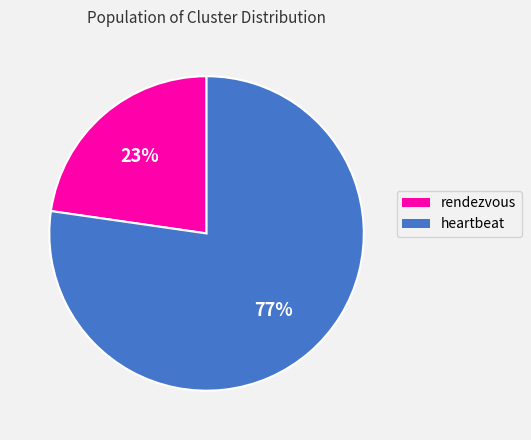

Which has a higher value, rendezvous or heartbeat?

heartbeat